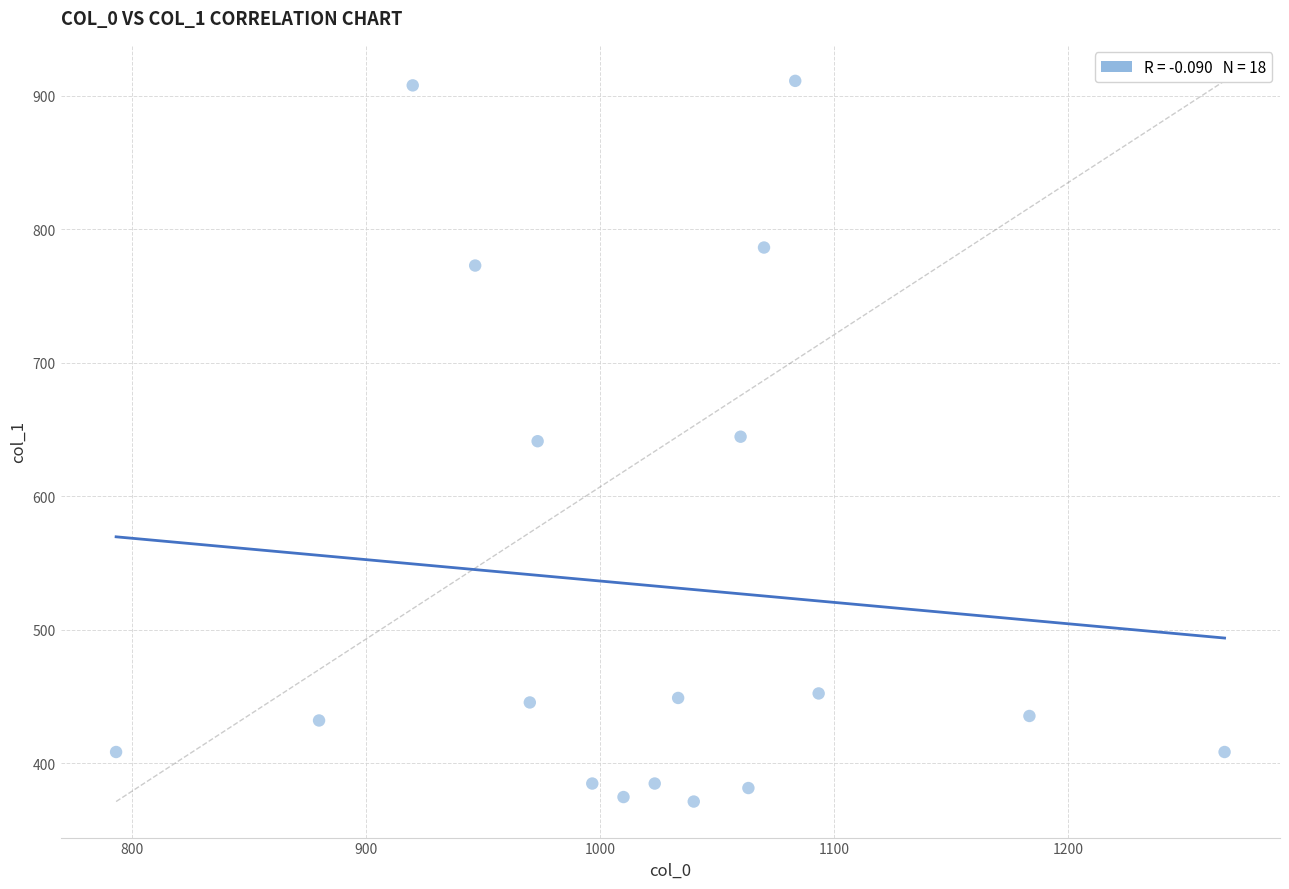

What is the range of X values (max minus min)?

473.3